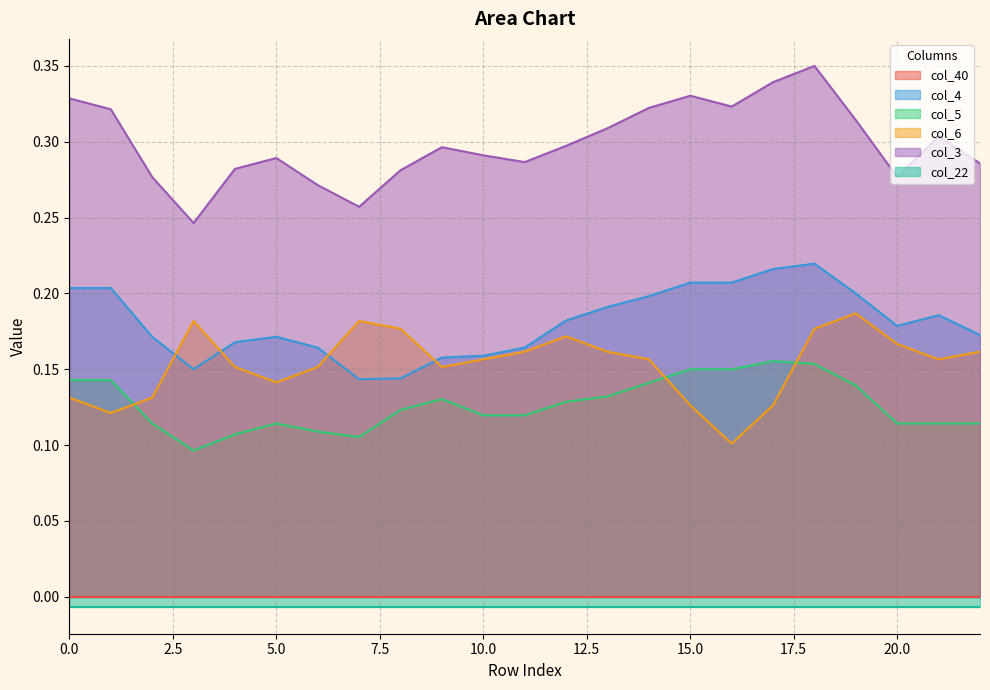

What is the difference between the maximum and second lowest values in the col_3 series?

0.1